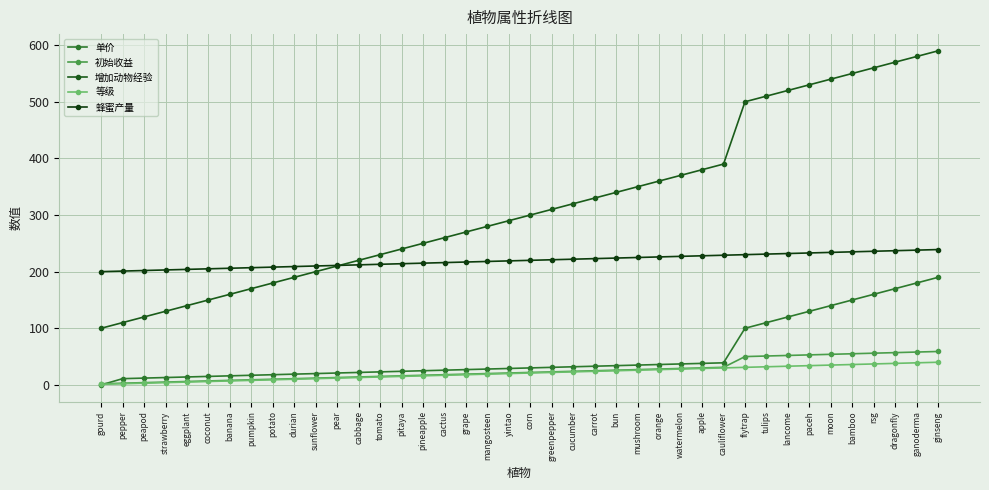

The value of 增加动物经验 at peapod is 120. True or false?

True